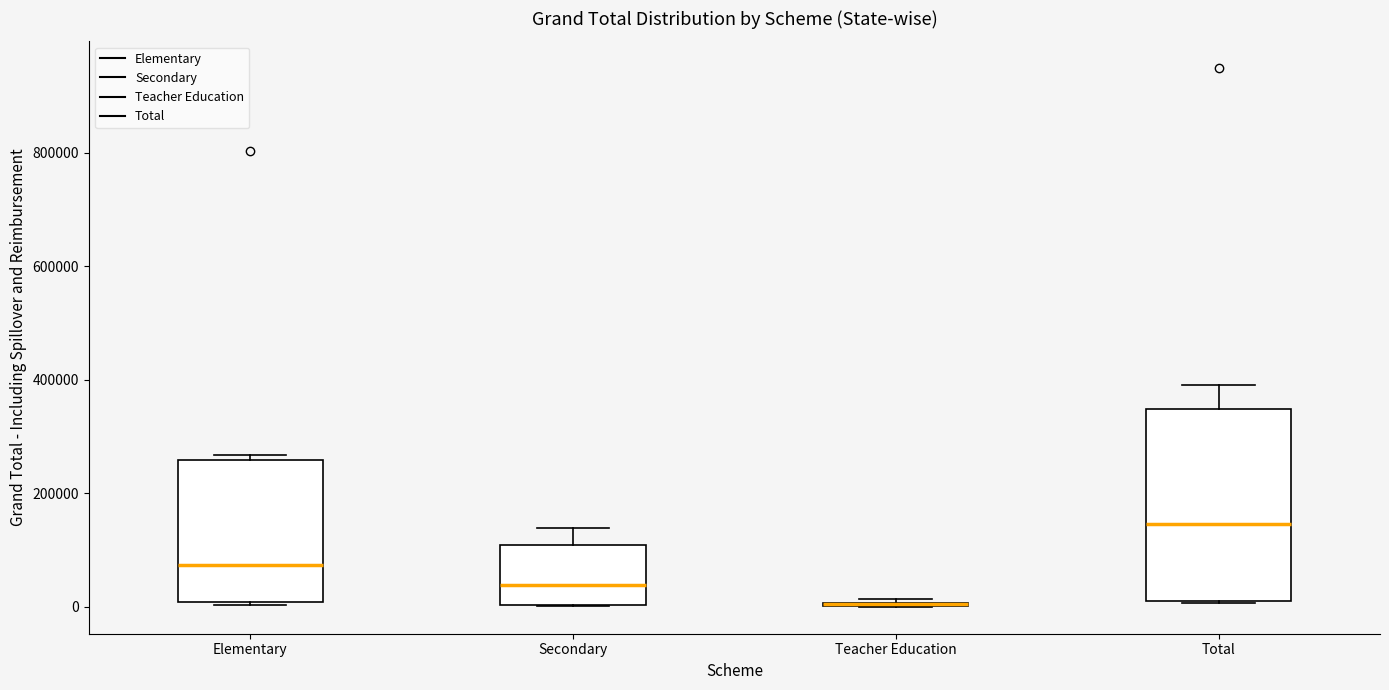

Where is the lower edge of the box for Total on the y-axis? The values are not printed on the chart, so give them approximately, as read against the axis.

20000